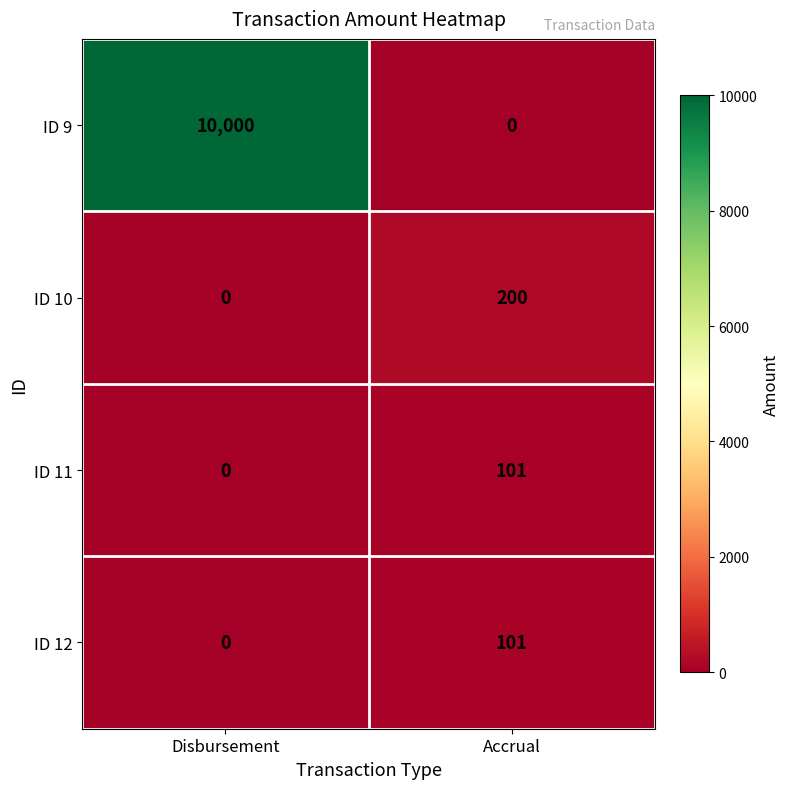

Which series changed the most between Disbursement and Accrual?

ID 9